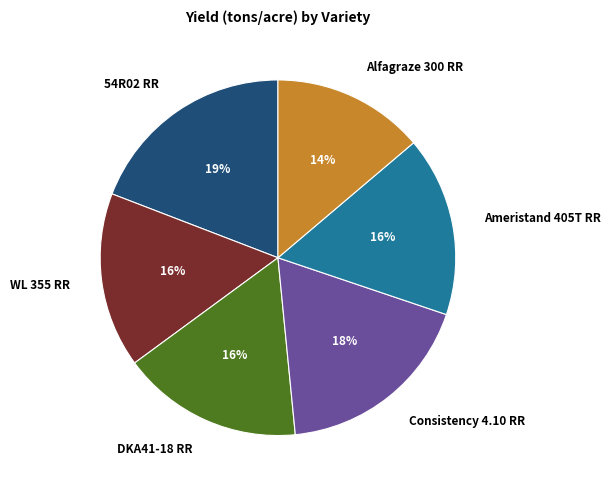

The Alfagraze 300 RR slice represents 14% of the pie. True or false?

True